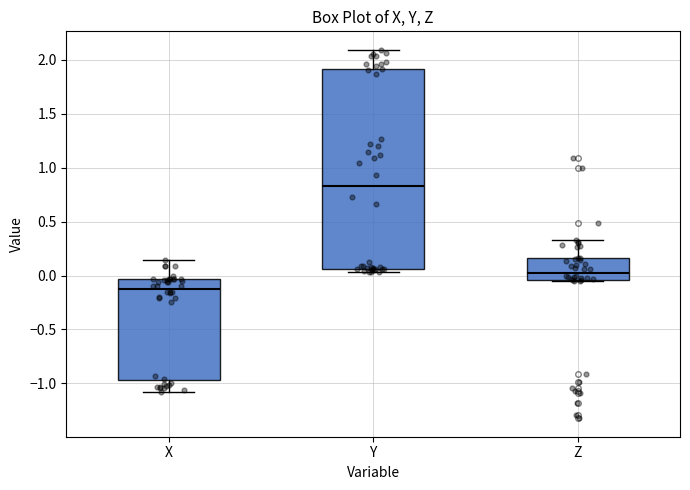

Where does the upper whisker of the box for Y end on the y-axis? The values are not printed on the chart, so give them approximately, as read against the axis.

2.10